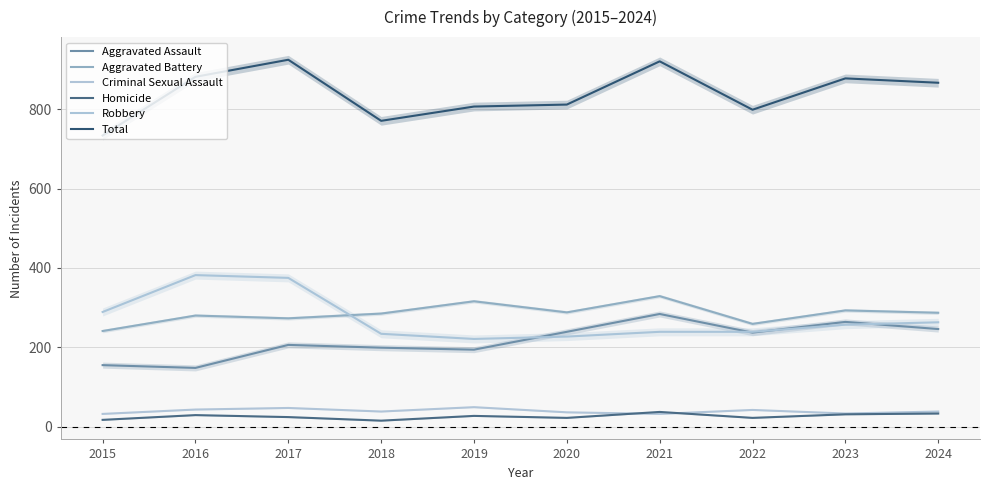

What is the total value across all series at 2019?

1614